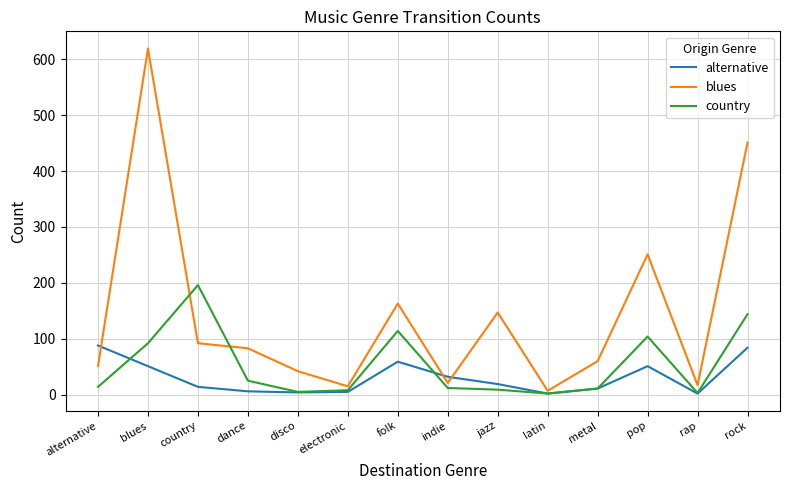

Which series has the largest range (max minus min)?

blues